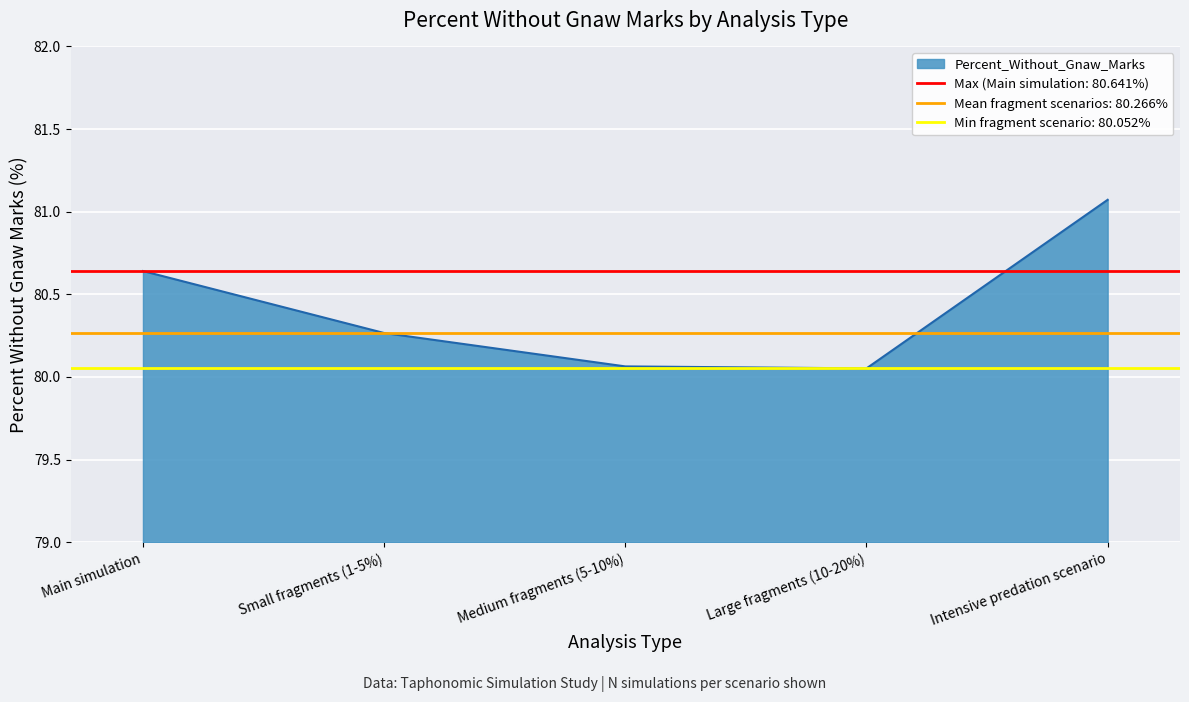

How many categories are shown in the chart?

5